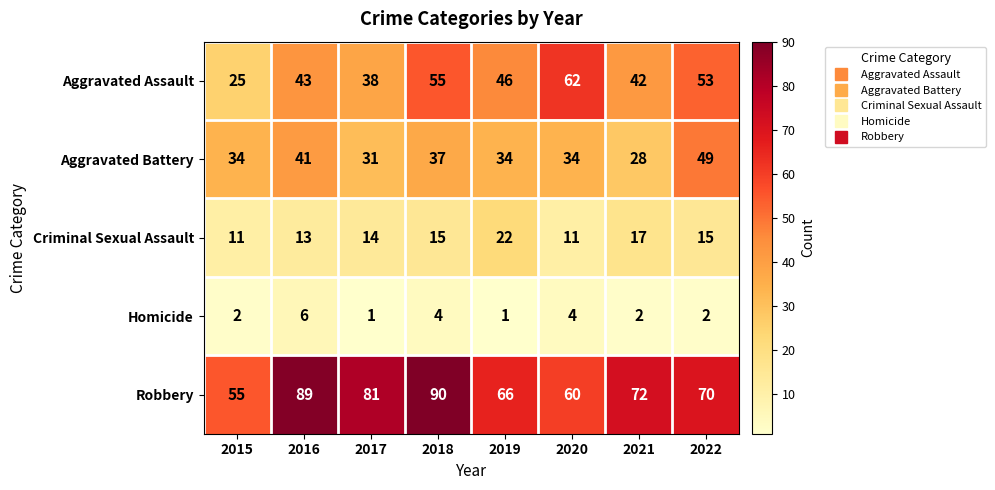

True or false: Criminal Sexual Assault has a value of 17 at 2021.

True